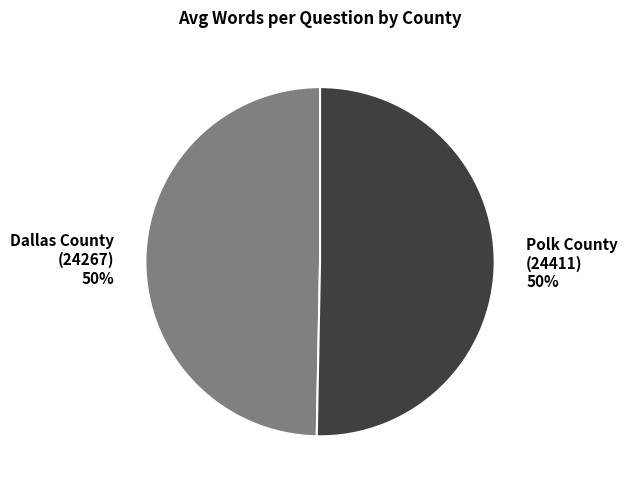

To the nearest percent, what is the combined percentage of Dallas County (24267) and Polk County (24411)?

100%